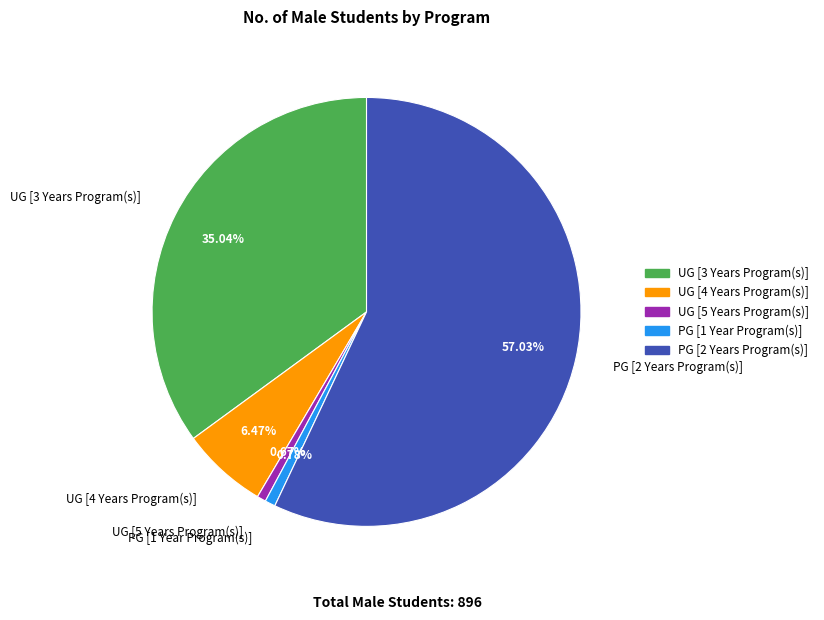

What percentage is the UG [3 Years Program(s)] slice, to the nearest percent?

35%